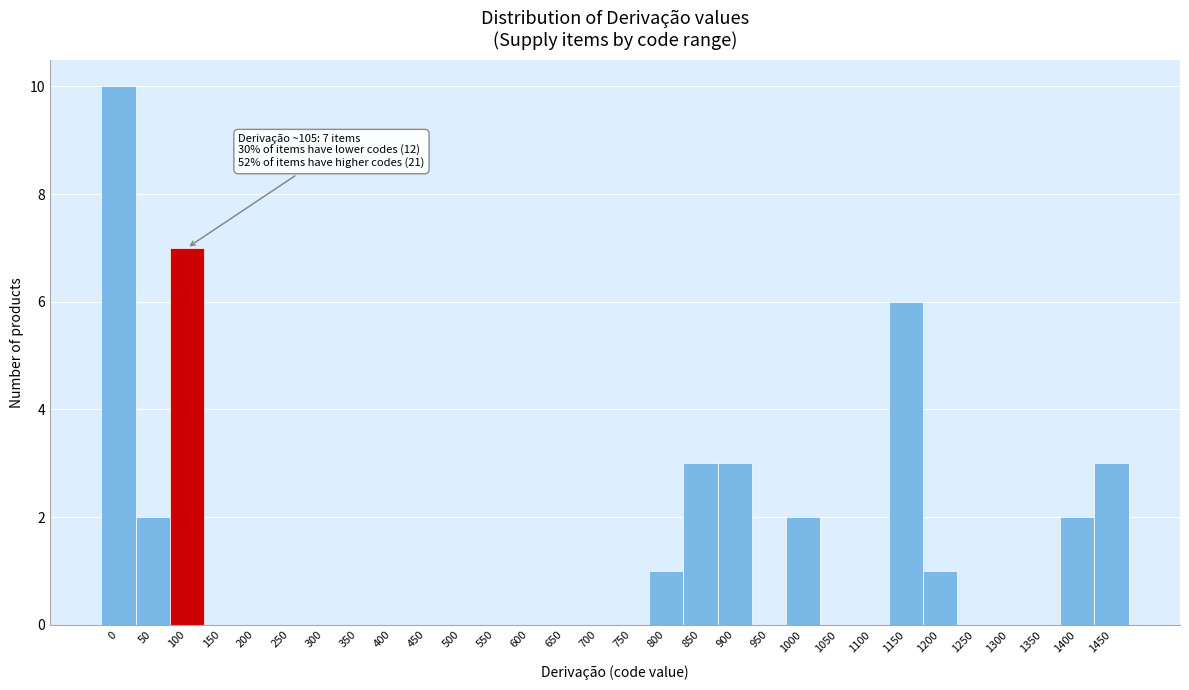

Reading right to left, list all the values displayed in this chart.

1450=3	1400=2	1350=0	1300=0	1250=0	1200=1	1150=6	1100=0	1050=0	1000=2	950=0	900=3	850=3	800=1	750=0	700=0	650=0	600=0	550=0	500=0	450=0	400=0	350=0	300=0	250=0	200=0	150=0	100=7	50=2	0=10